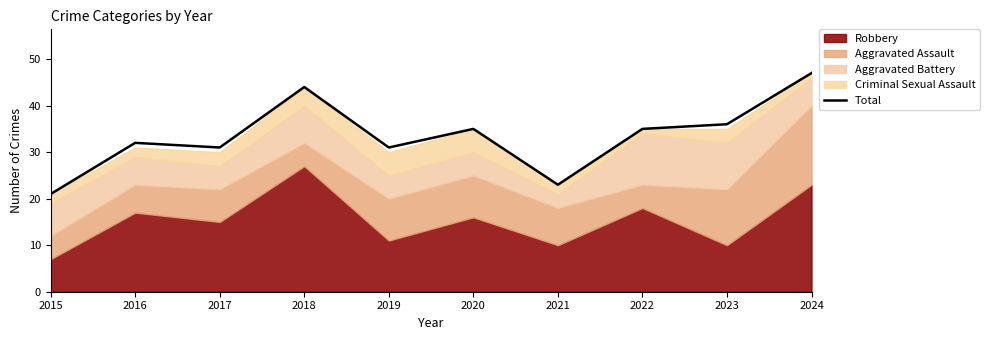

At which category does the data reach its first local valley?

2017